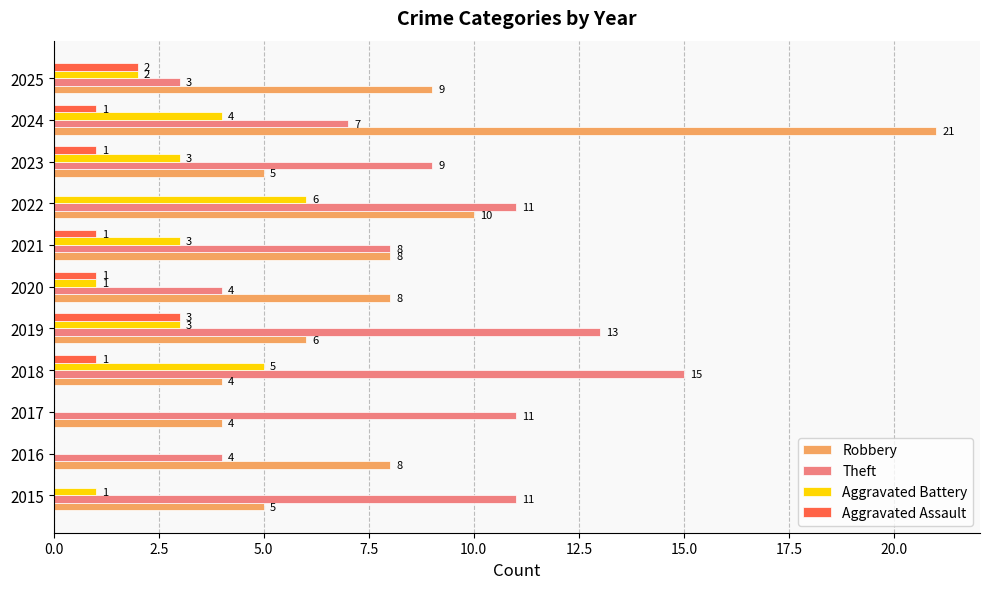

True or false: Robbery has a value of 5 at 2023.

True